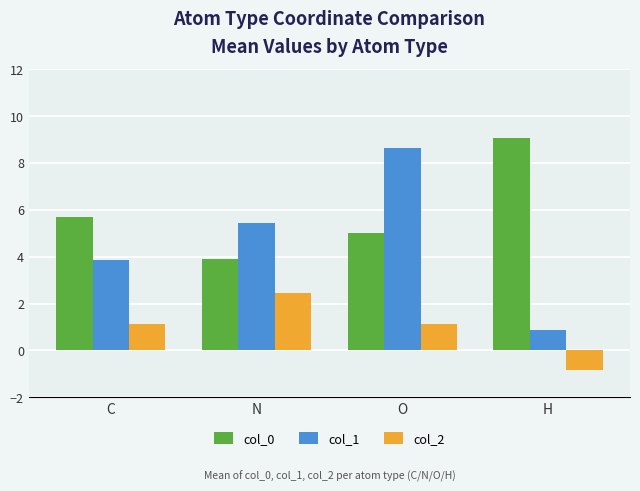

What are all the series names shown in the legend?

col_0, col_1, col_2